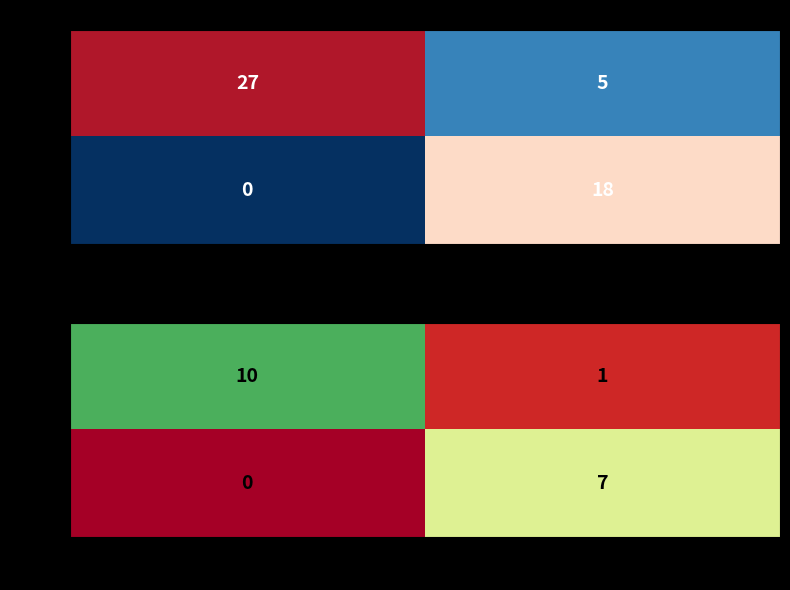

At which category is the sum across all series the highest?

LEFT